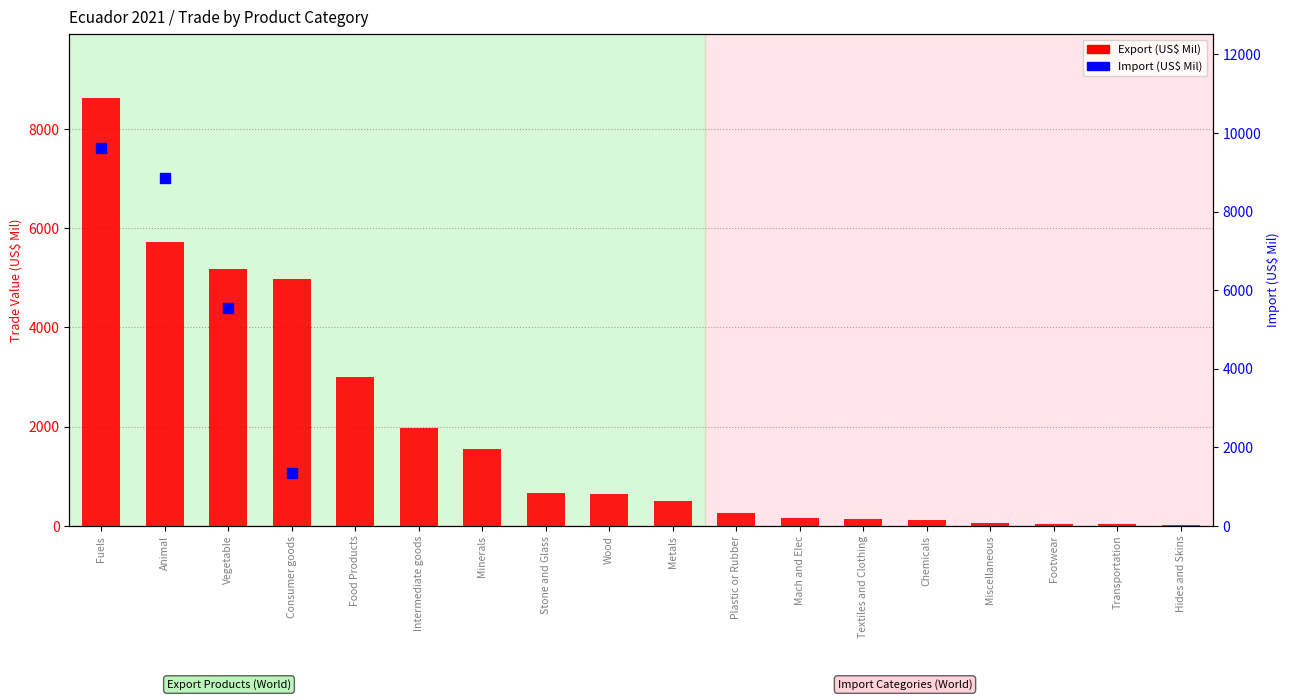

What is the difference between the maximum and minimum values?

8606.7